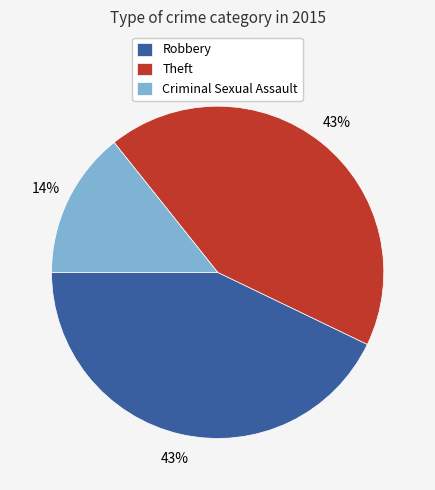

What is the smallest slice in the pie chart?

Criminal Sexual Assault